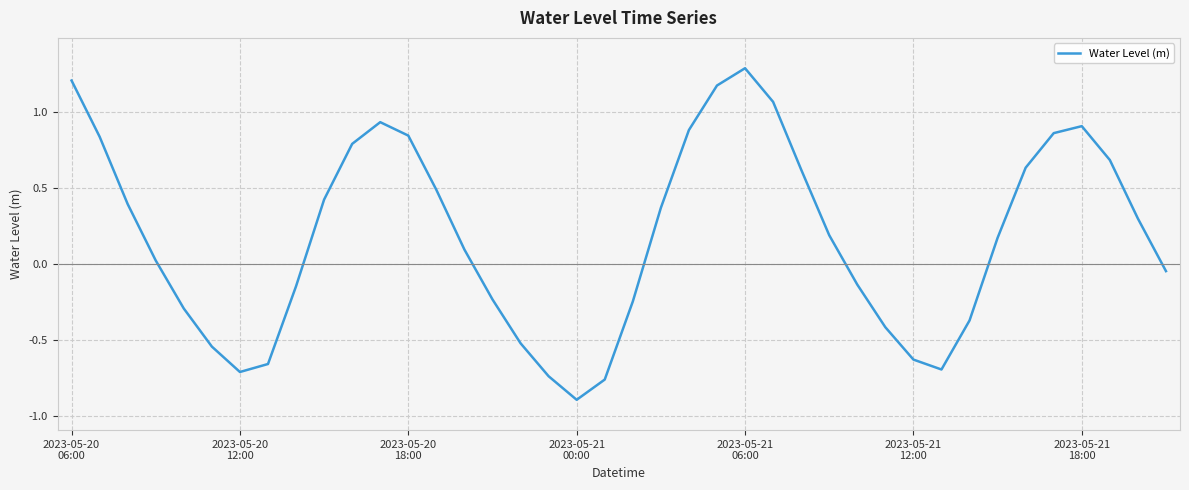

What is the greatest value displayed?

1.3